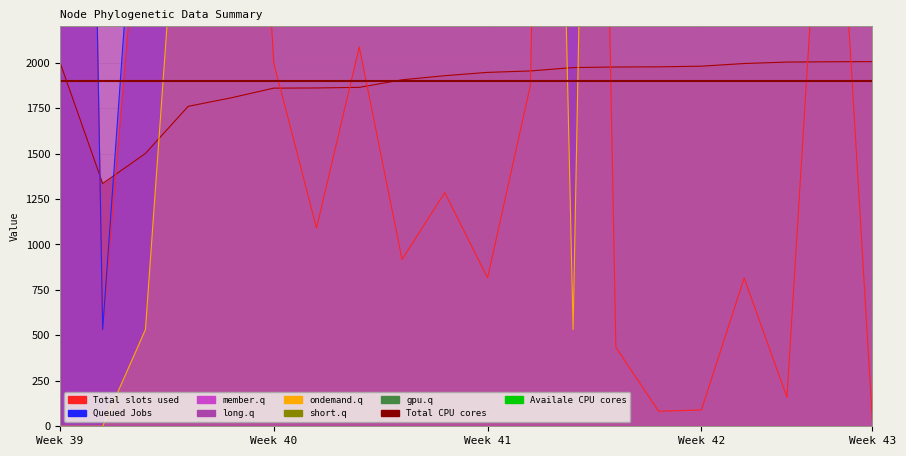

How many lines are shown in the chart?

6